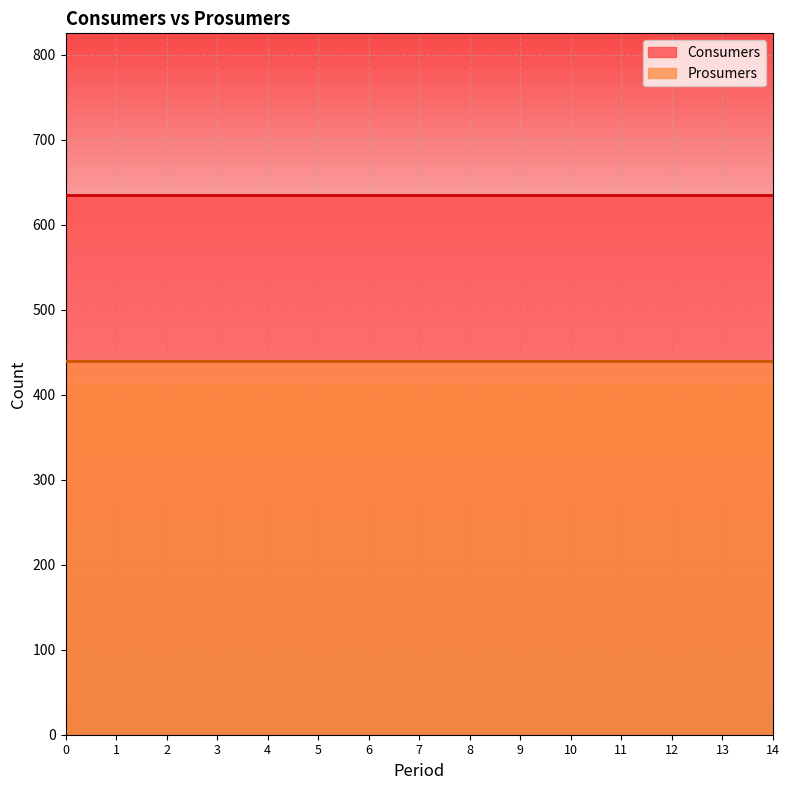

At how many categories does at least one series exceed 538?

15